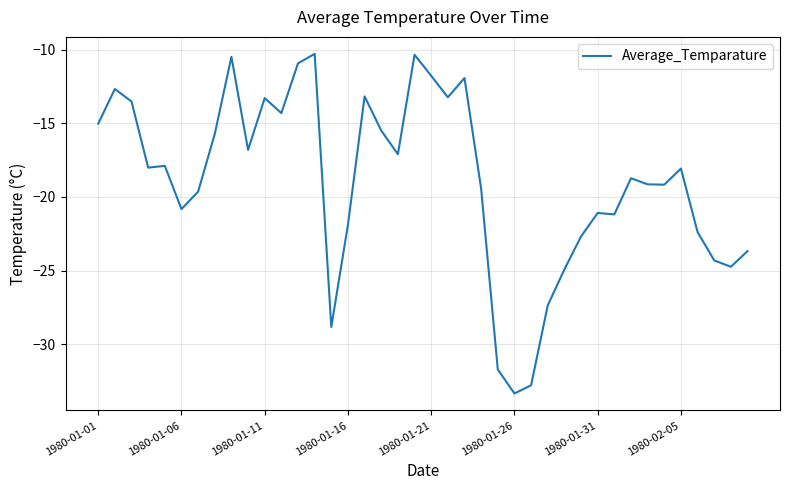

What is the difference between the maximum and minimum values?

23.1